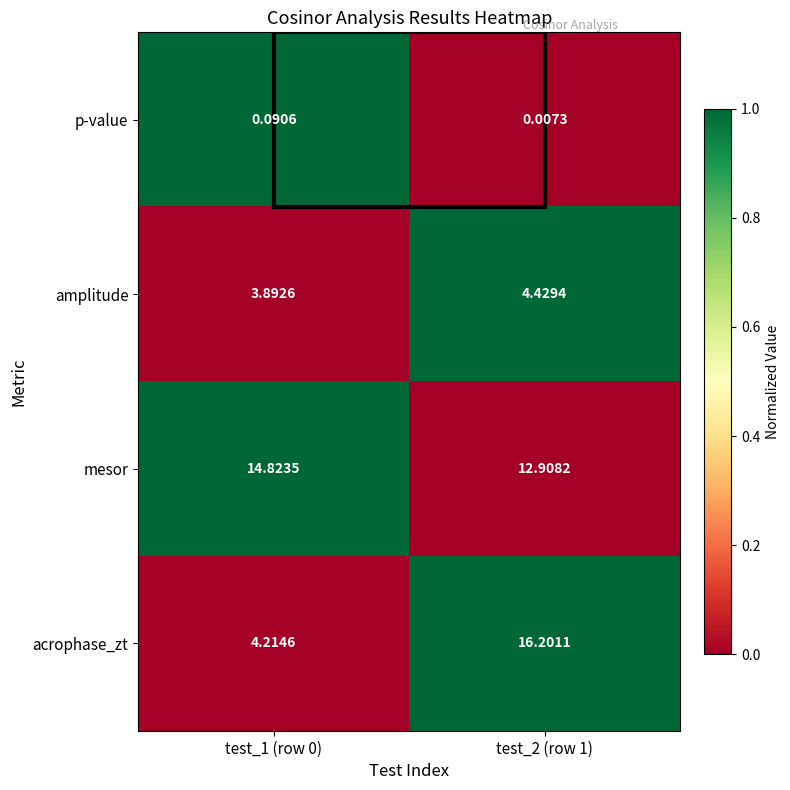

Rank the series by their maximum value, from lowest to highest.

p-value, amplitude, mesor, acrophase_zt